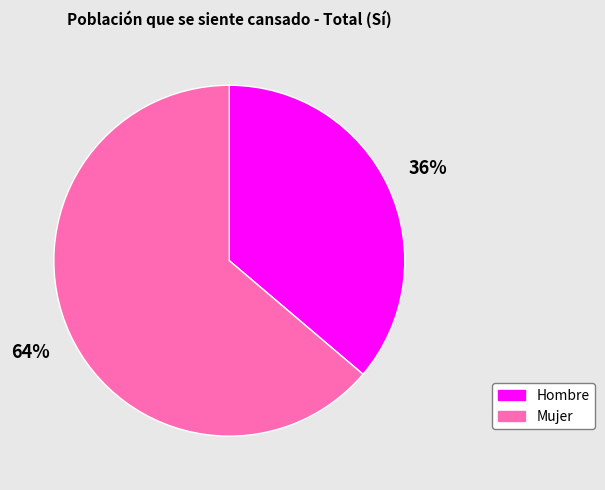

Between Hombre and Mujer, which is larger?

Mujer